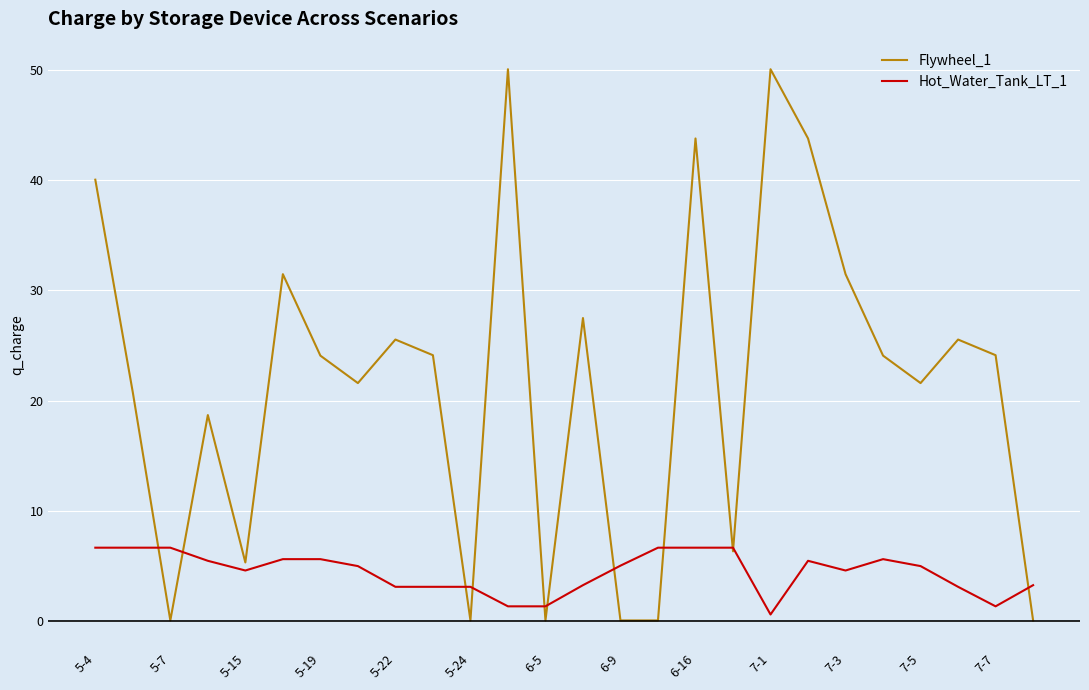

List the series in order of their peak value, highest first.

Flywheel_1, Hot_Water_Tank_LT_1